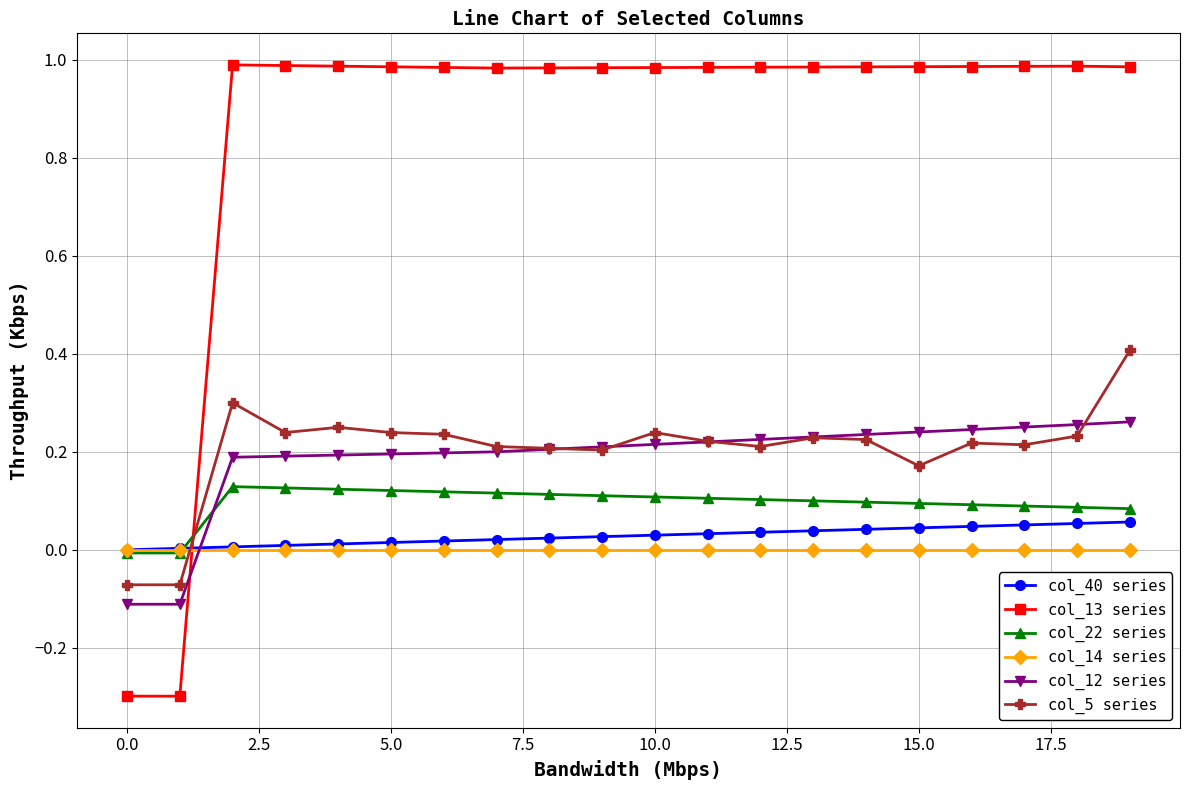

What is the smallest value displayed?

-0.3